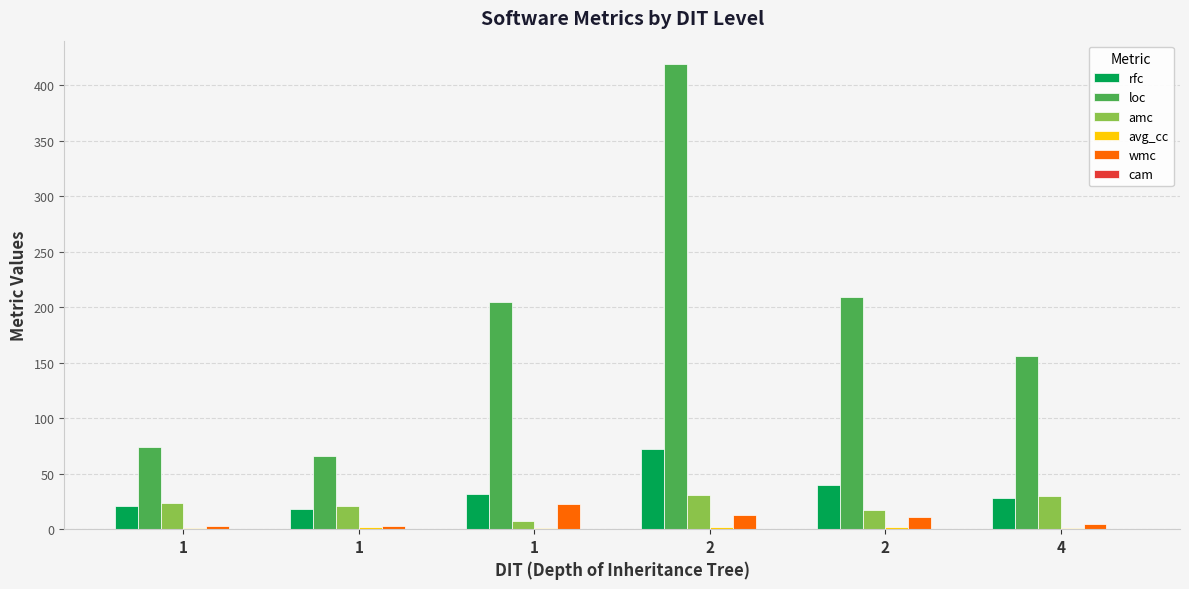

How many distinct data groups are displayed?

6